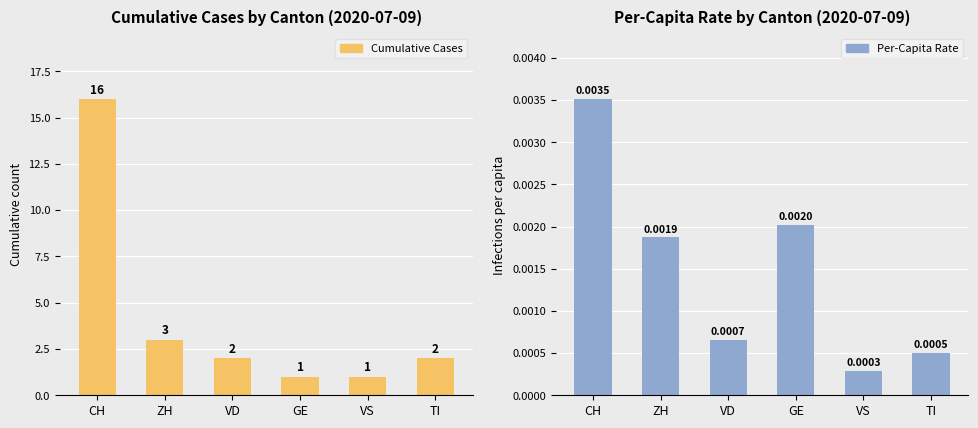

At which label is Per-Capita Rate closest to 0?

VS